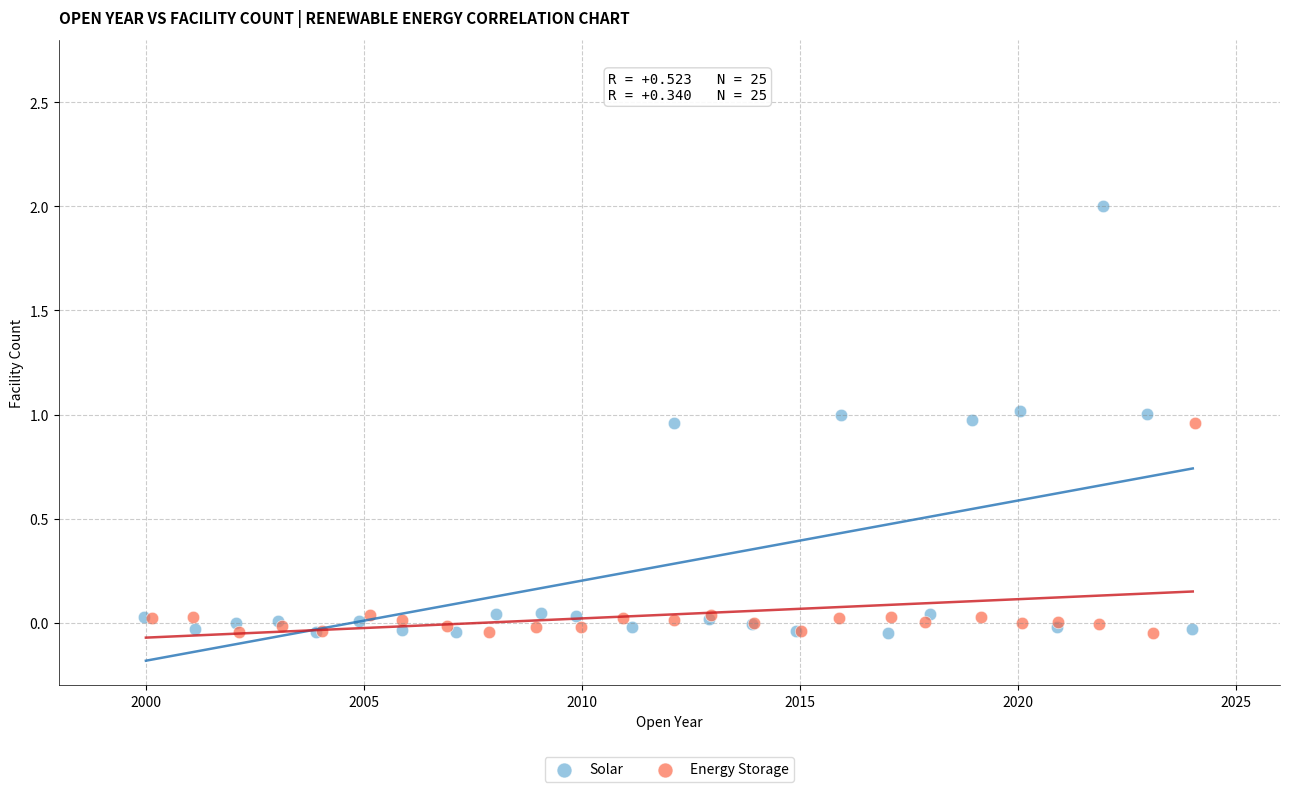

Which series reaches the maximum Y coordinate?

Solar